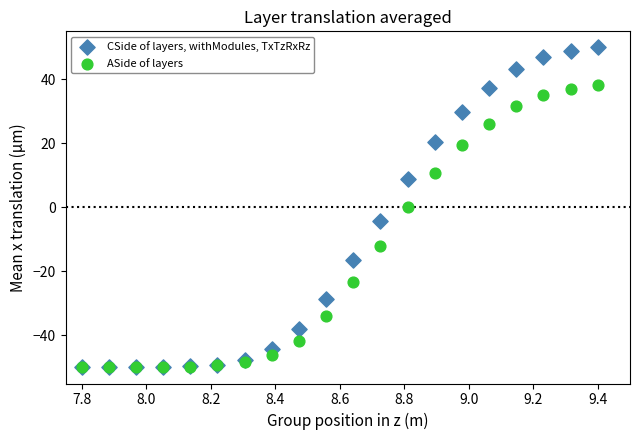

What are all the series names shown in the legend?

CSide of layers, withModules, TxTzRxRz, ASide of layers